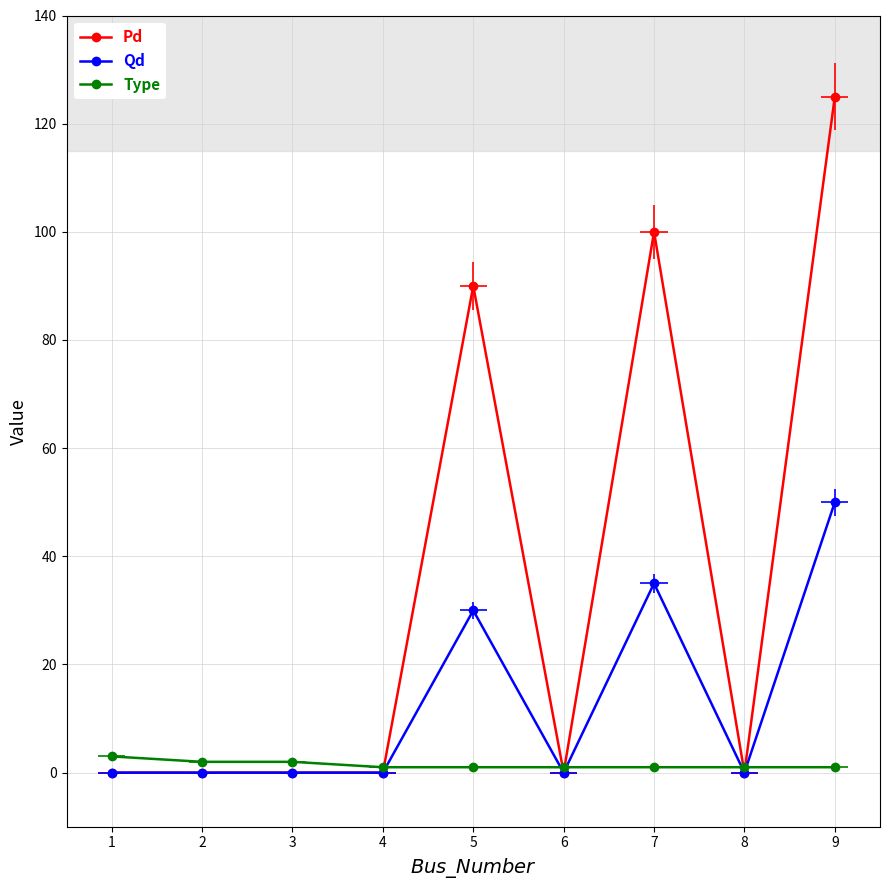

Reading left to right, transcribe all the data shown in this chart.

Pd: 0	0	0	0	90	0	100	0	125
Qd: 0	0	0	0	30	0	35	0	50
Type: 3	2	2	1	1	1	1	1	1